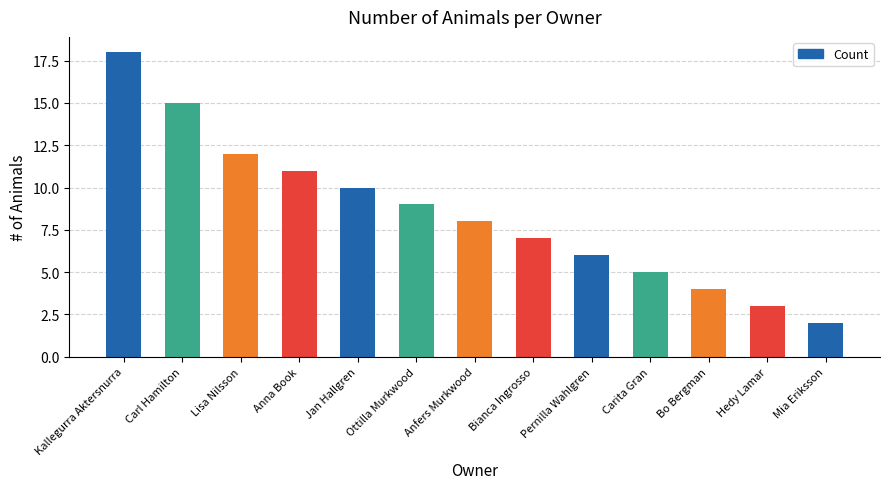

List the labels in order of value, smallest first.

Mia Eriksson, Hedy Lamar, Bo Bergman, Carita Gran, Pernilla Wahlgren, Bianca Ingrosso, Anfers Murkwood, Ottilla Murkwood, Jan Hallgren, Anna Book, Lisa Nilsson, Carl Hamilton, Kallegurra Aktersnurra